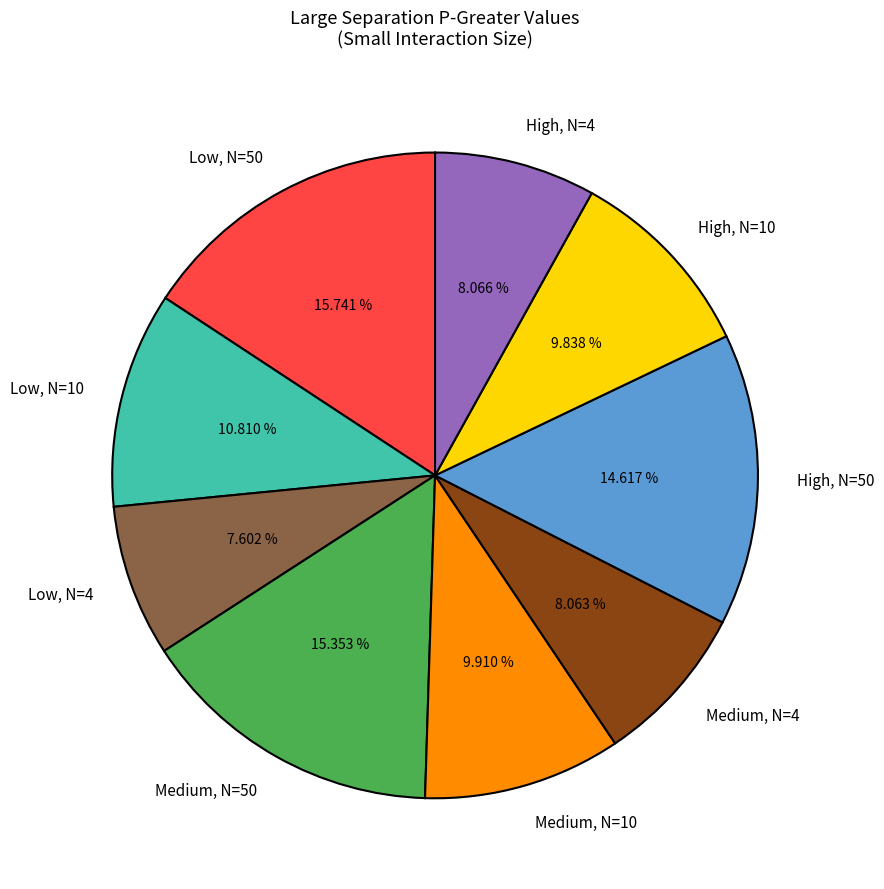

Count the number of slices in the pie.

9